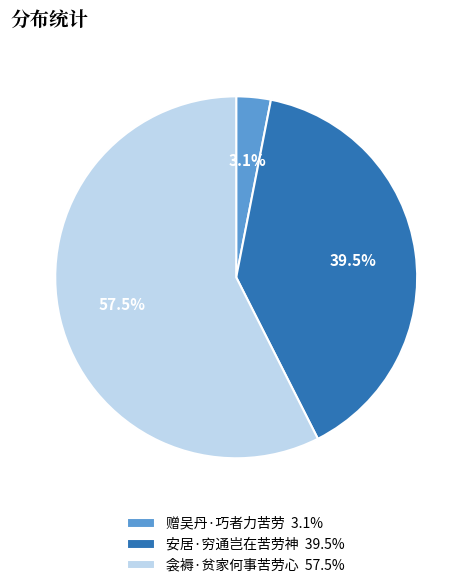

To the nearest percent, what is the combined percentage of 赠吴丹·巧者力苦劳 and 衾褥·贫家何事苦劳心?

61%